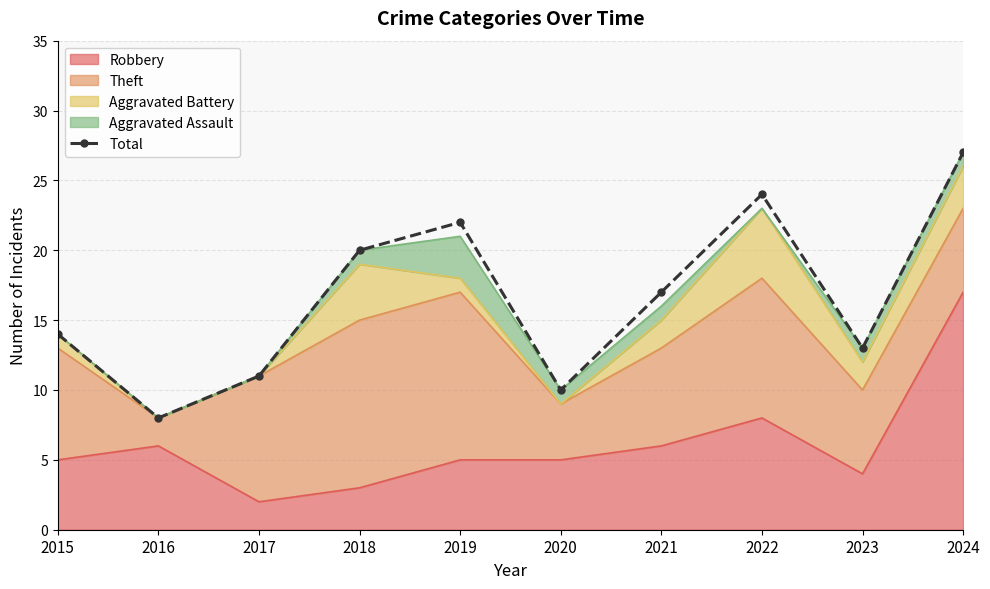

What is the value of the 2nd point from the left?

8